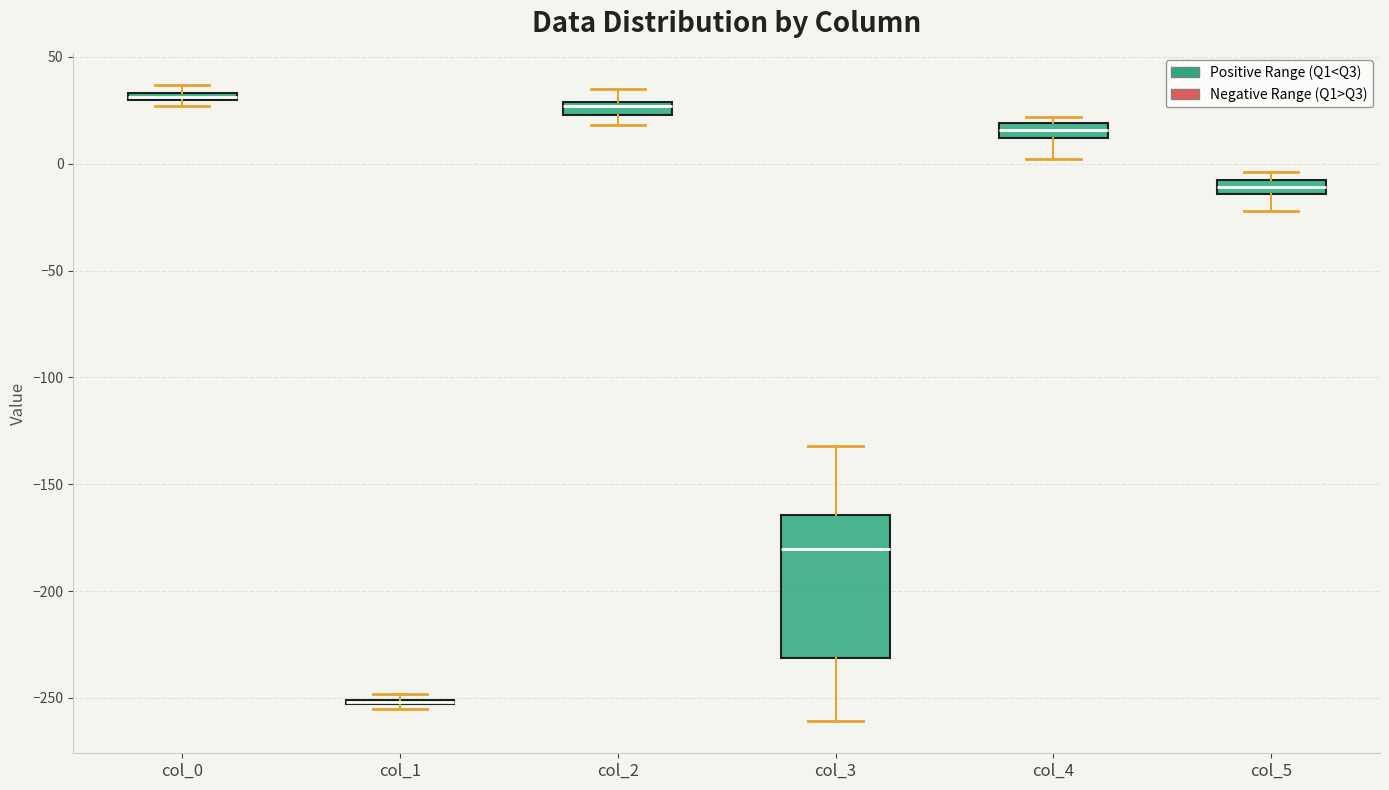

Which box is the tallest, from its lower edge to its upper edge?

col_3